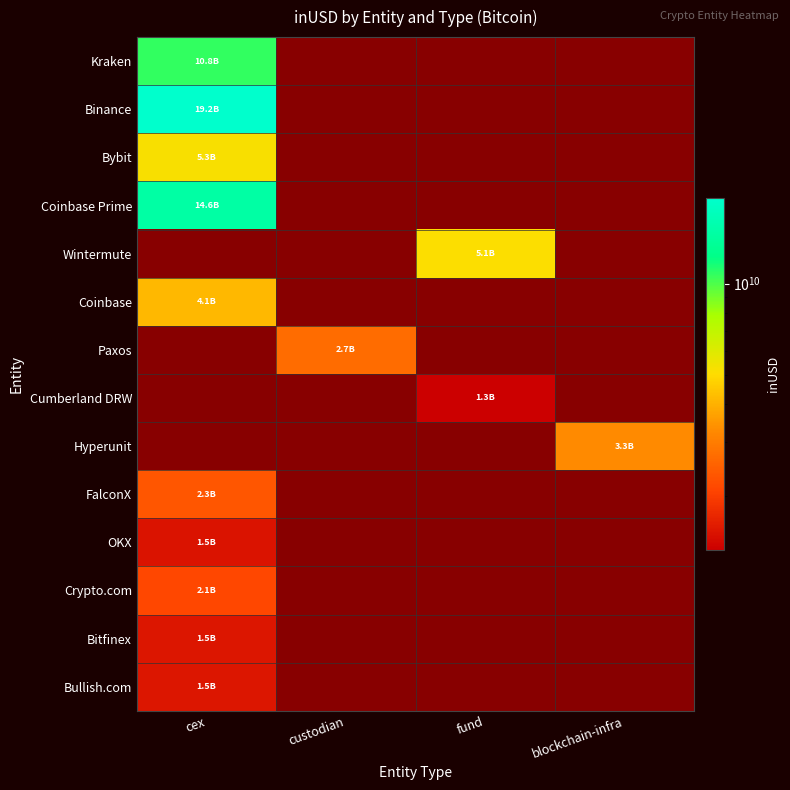

At custodian, list the series in order from largest to smallest.

Kraken, Binance, Bybit, Coinbase Prime, Wintermute, Coinbase, Paxos, Cumberland DRW, Hyperunit, FalconX, OKX, Crypto.com, Bitfinex, Bullish.com